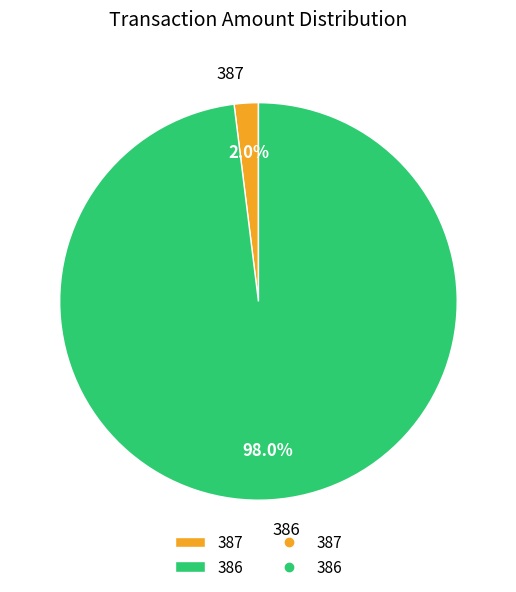

To the nearest percent, what is the average slice percentage?

50%